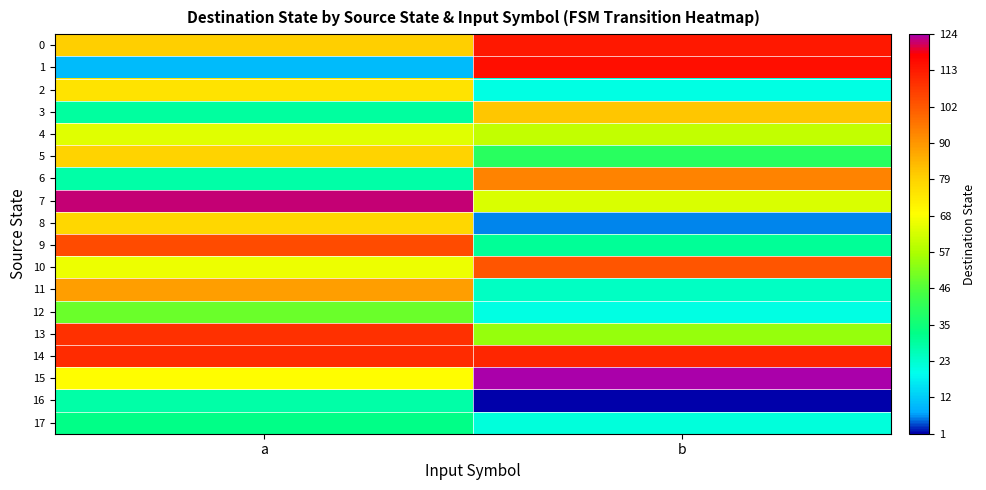

Rank the series at a from lowest to highest value.

1, 6, 16, 3, 17, 12, 4, 10, 15, 2, 8, 5, 0, 11, 9, 13, 14, 7